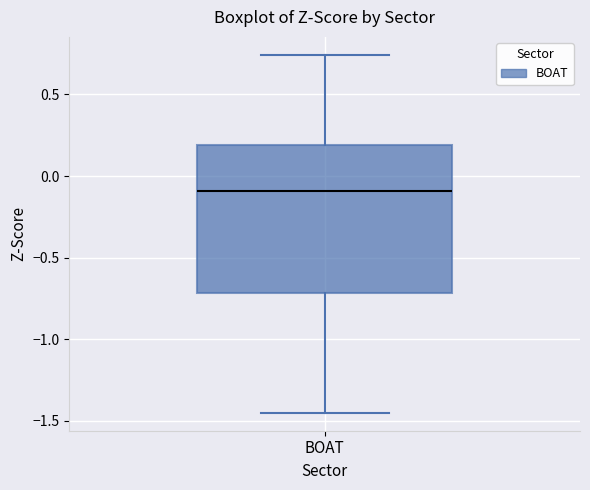

Transcribe this box plot: give where the median line is, the range the box spans, and where the two whiskers end, as read against the y-axis. The values are not printed on the chart, so give them approximately, as read against the axis.

median -0.10, box -0.70 to 0.20, whiskers -1.45 to 0.75